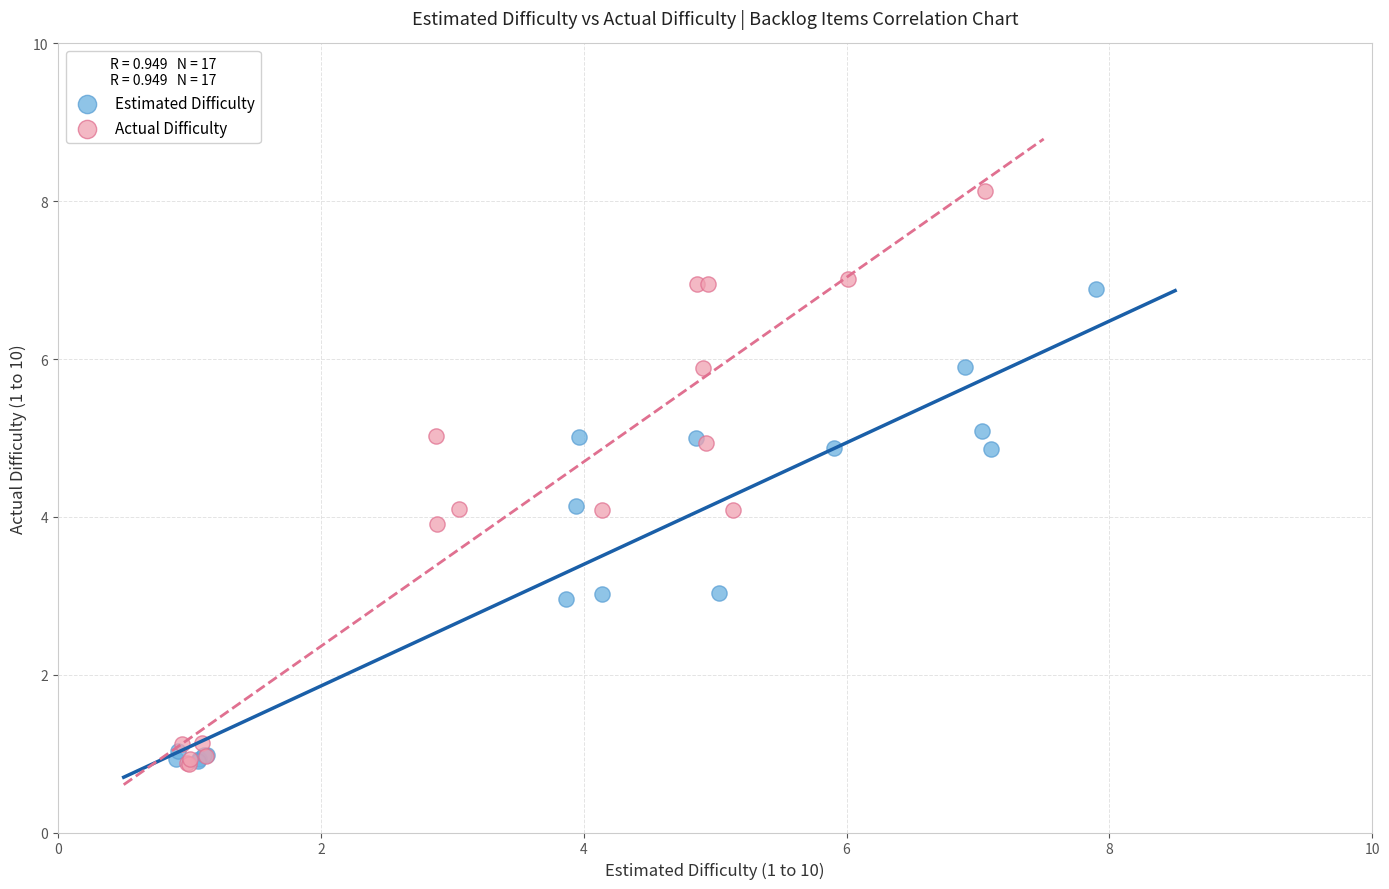

Which series contains the highest Y value?

Actual Difficulty